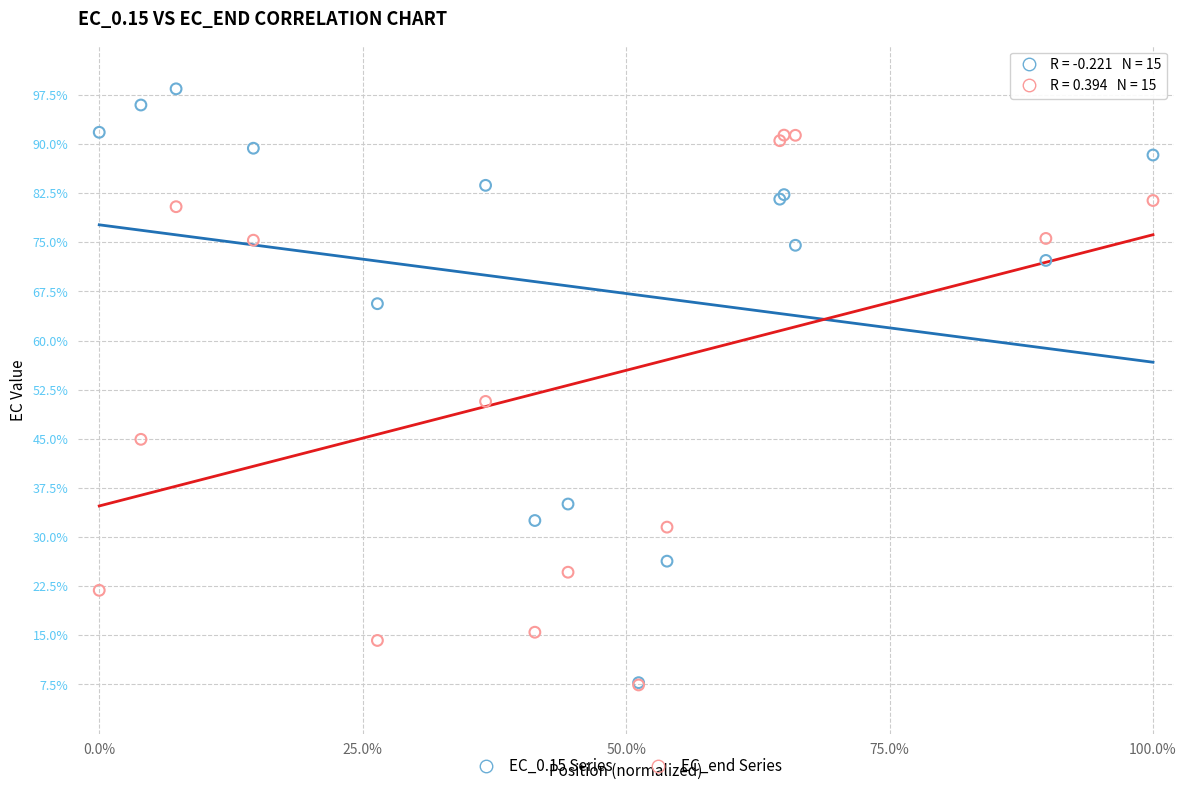

Which series reaches the maximum Y coordinate?

EC_0.15 Series